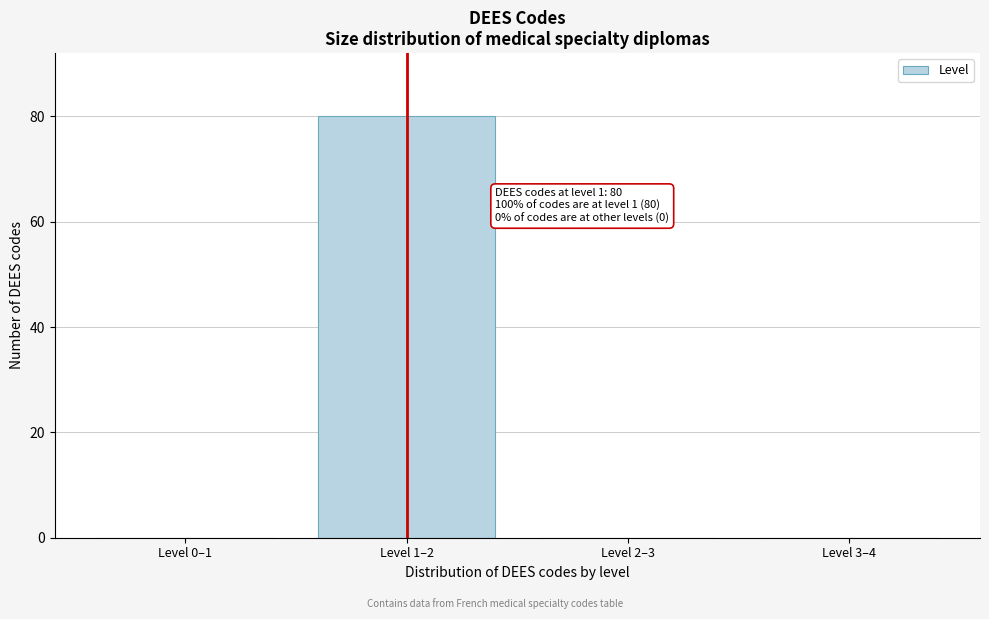

Reading left to right, what are all the values shown in this chart?

Level 0–1=0	Level 1–2=80	Level 2–3=0	Level 3–4=0